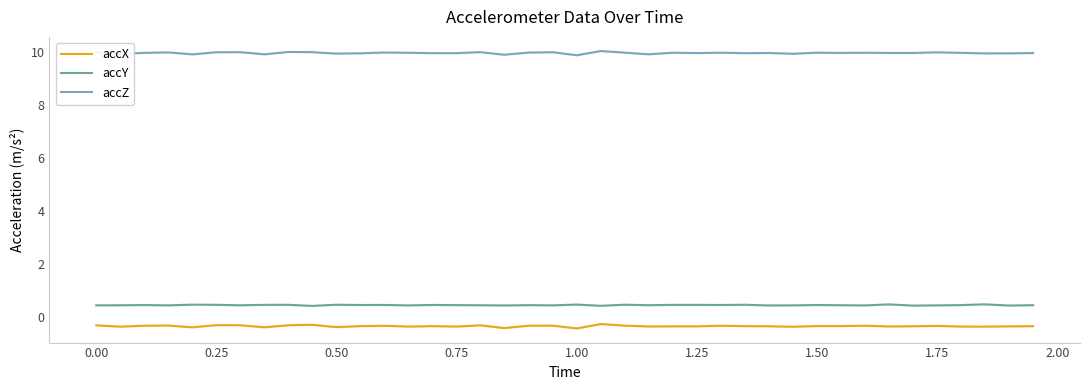

What is the highest value of the accY series?

0.5